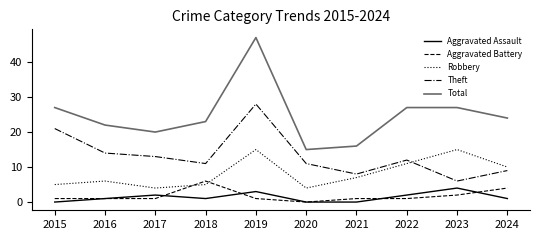

At how many categories does at least one series exceed 38?

1